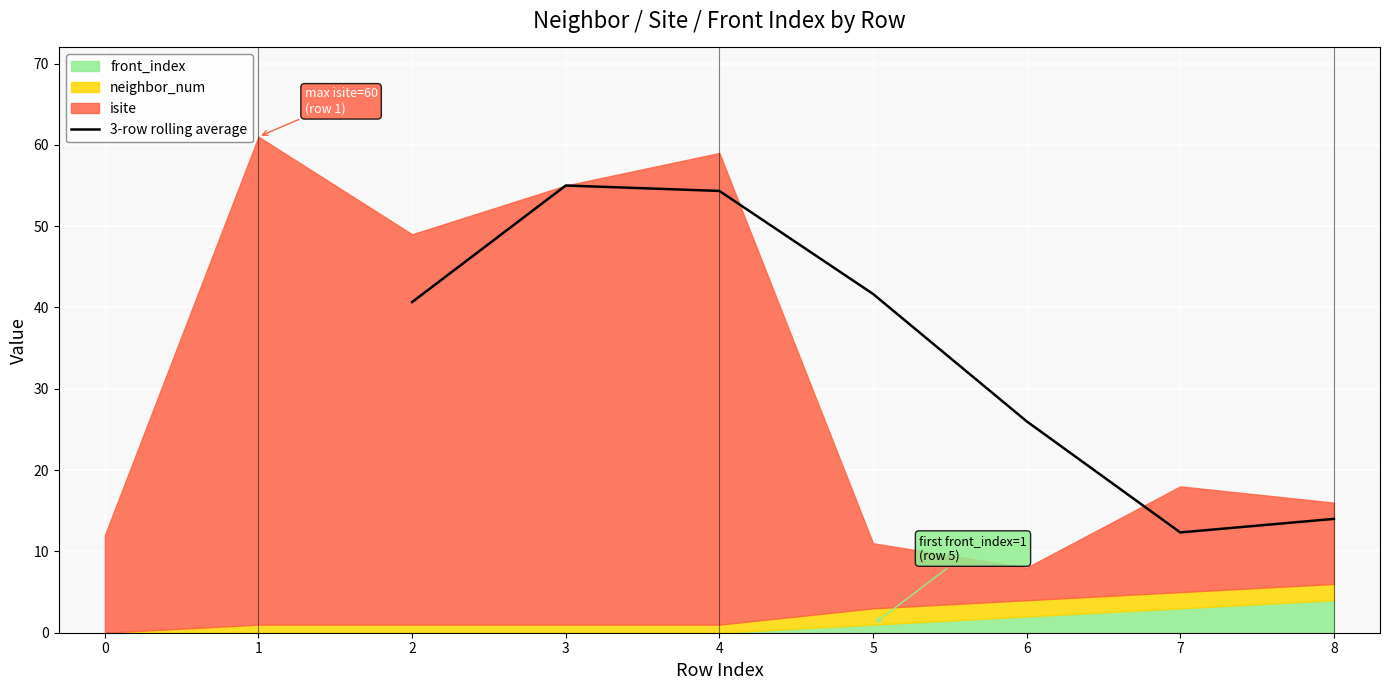

At which label does 3-row rolling average reach its minimum?

7